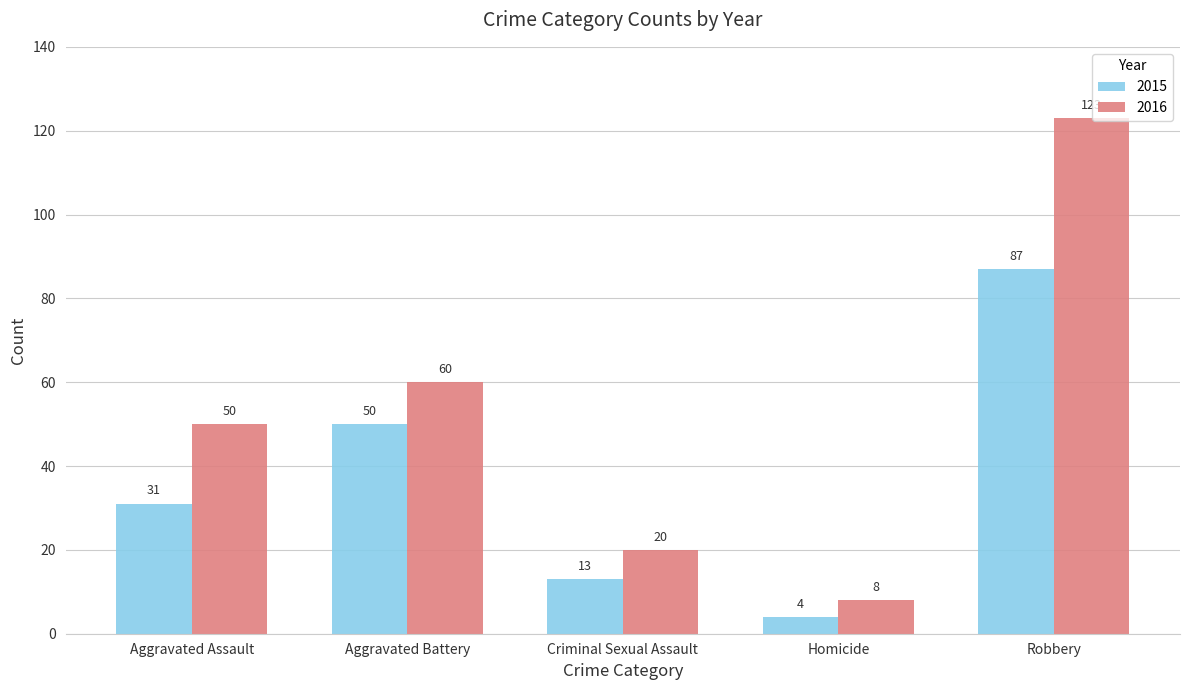

Which category has the lowest value in the 2016 series?

Homicide